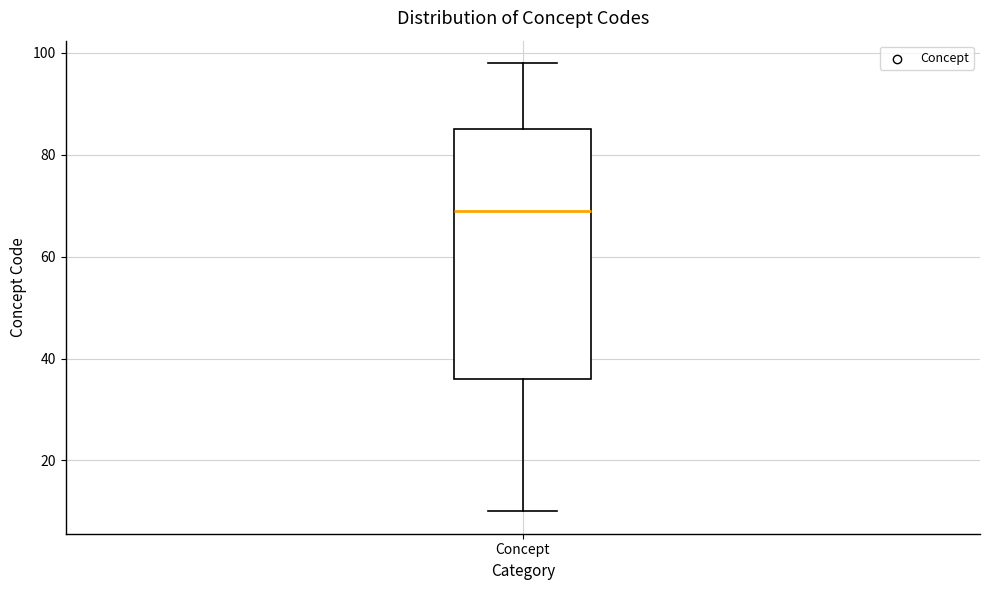

Where is the lower edge of the box for Concept on the y-axis? The values are not printed on the chart, so give them approximately, as read against the axis.

36